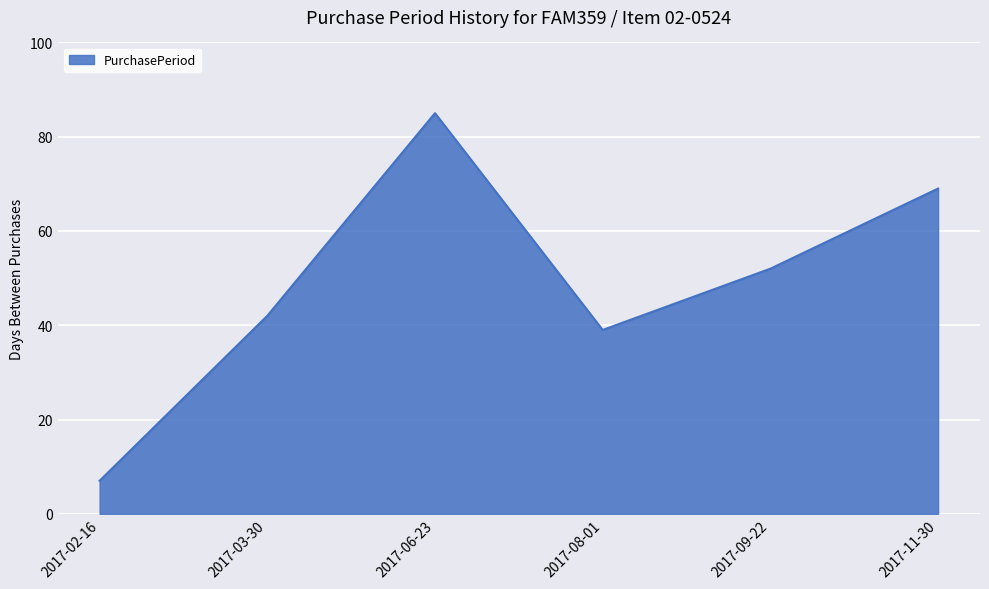

Between 2017-11-30 and 2017-09-22, which is larger?

2017-11-30